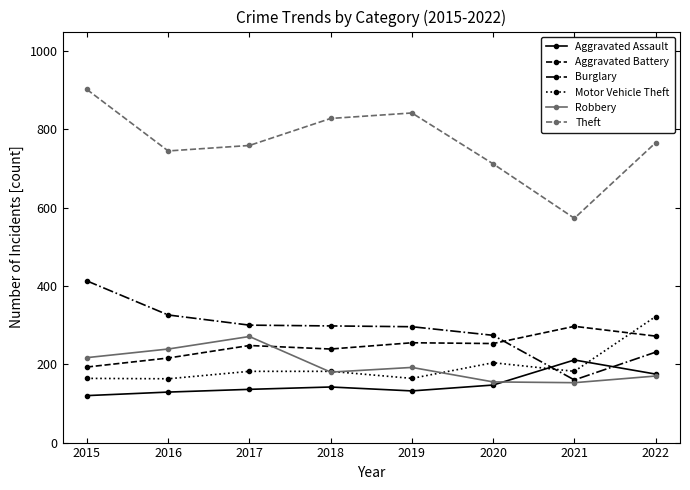

What is the maximum value shown in the chart?

902